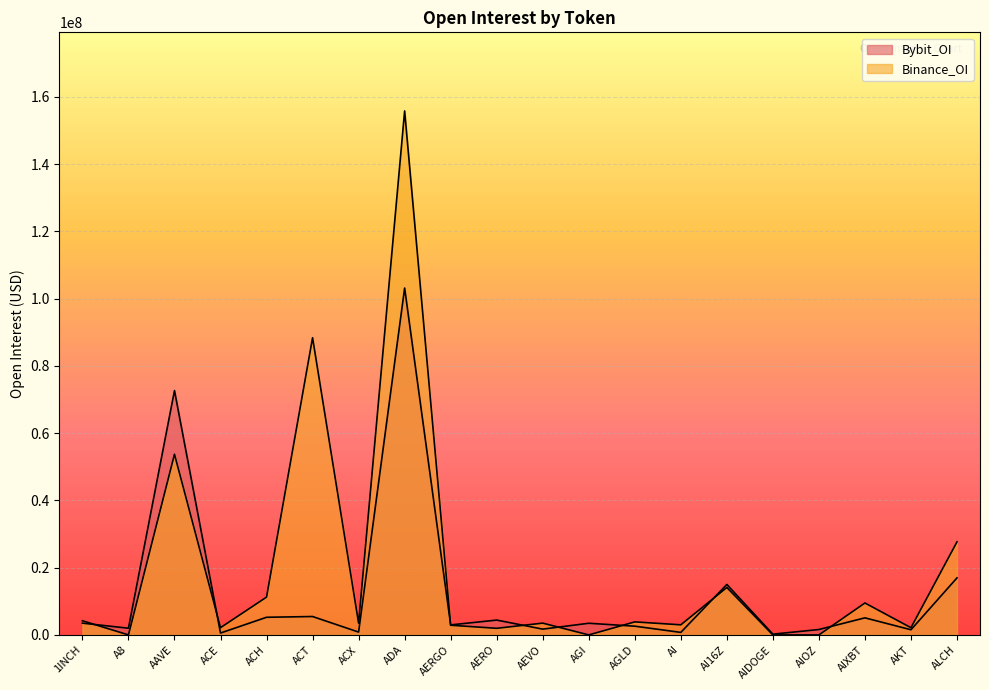

What position from the right is AIOZ?

4